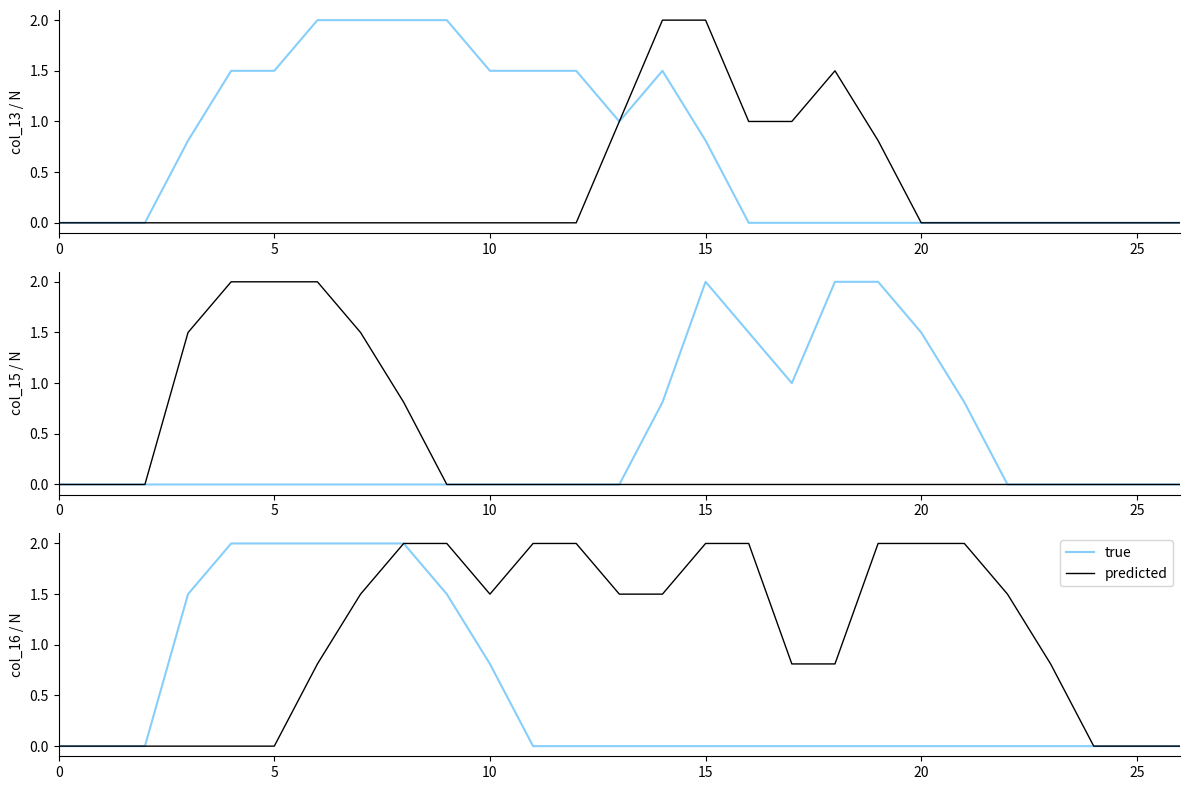

What value does the true series have at 7?

2.0